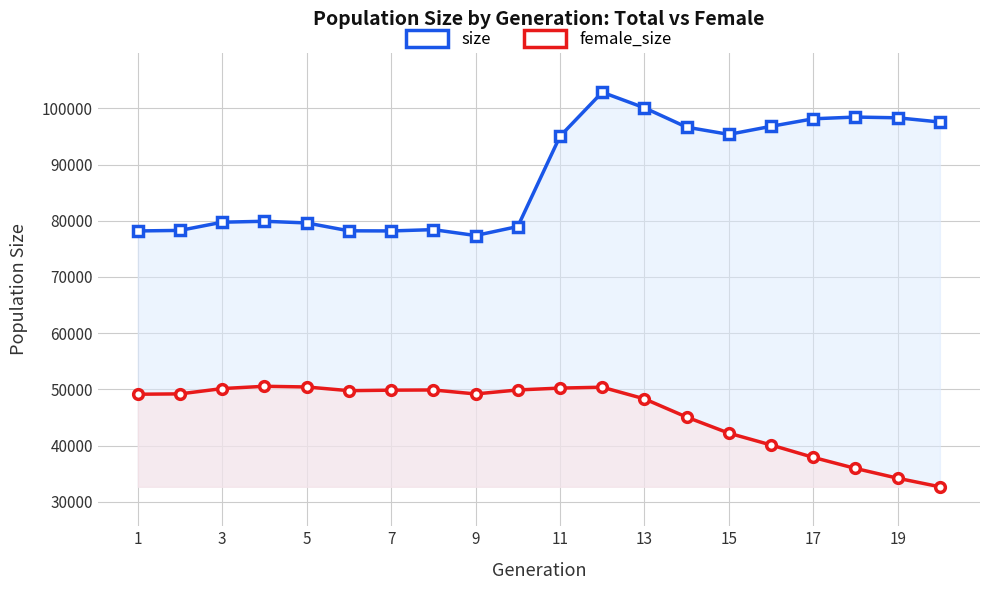

What is the difference between the highest and lowest values at 3?

29082